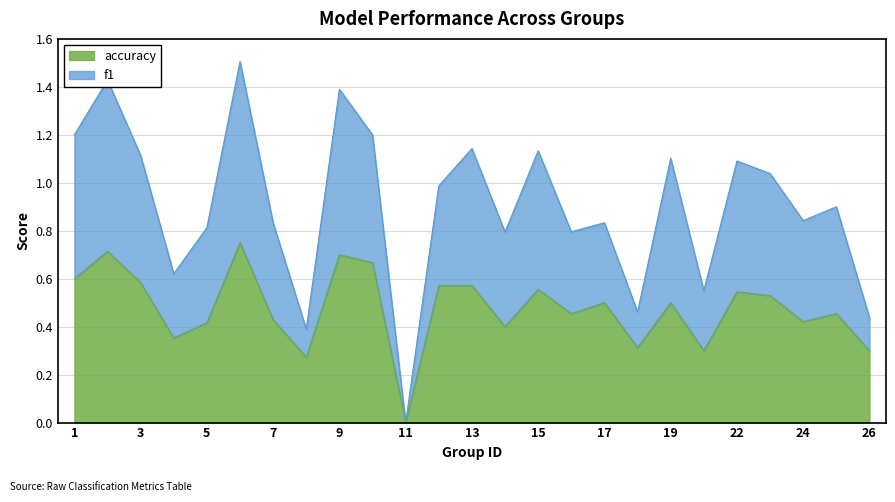

What is the highest value of the accuracy series?

0.8